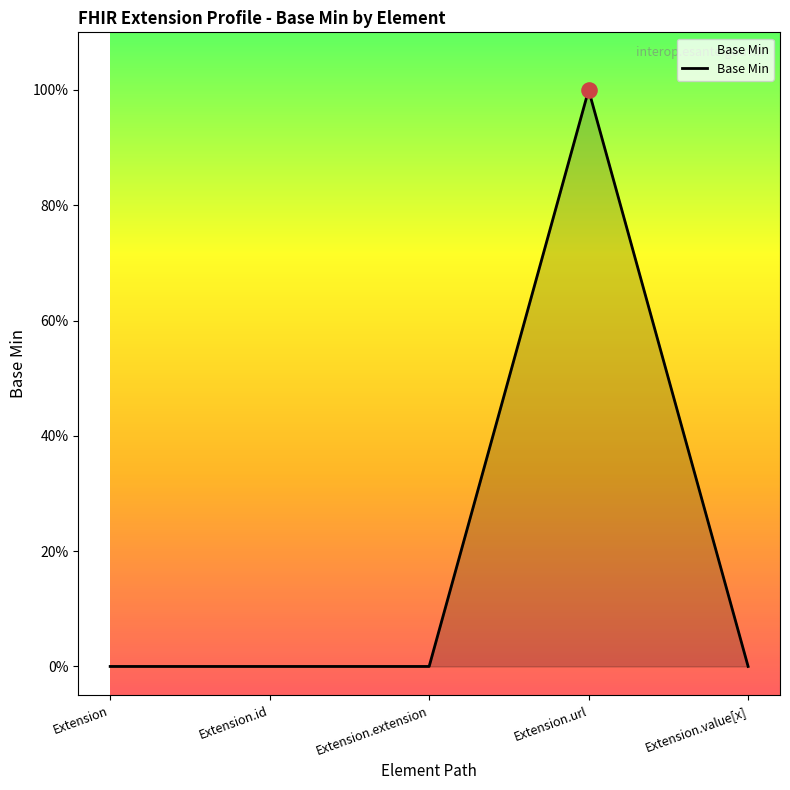

Between Extension.id and Extension.value[x], which is larger?

Extension.id